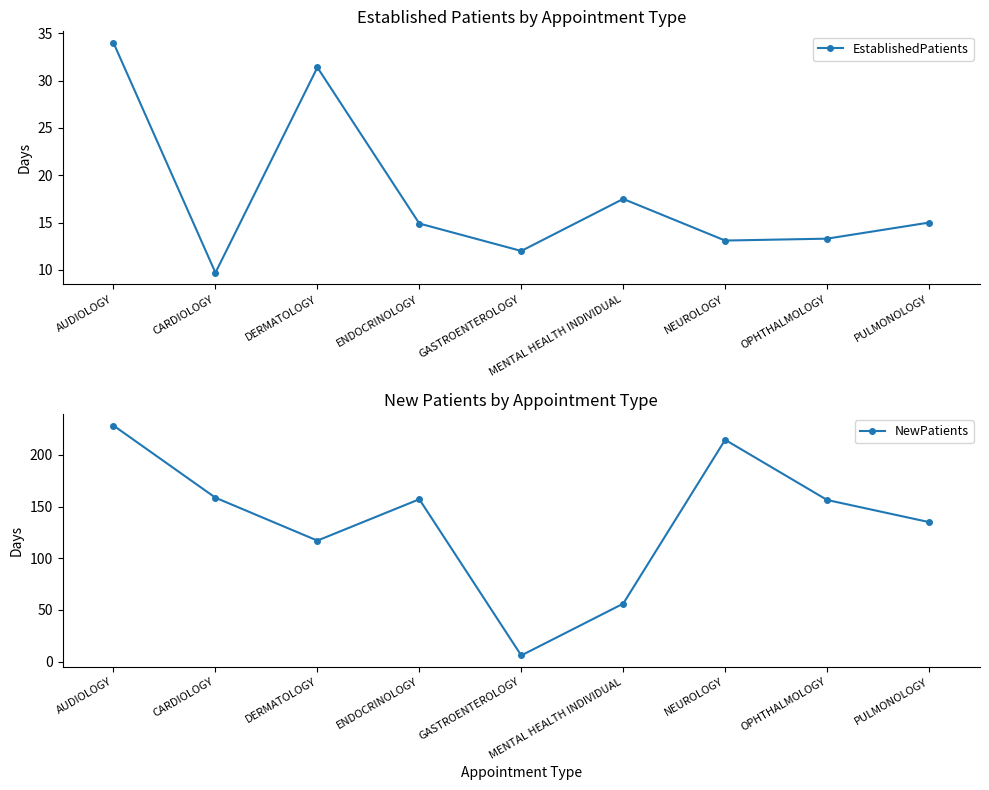

At which label does EstablishedPatients reach its minimum?

CARDIOLOGY